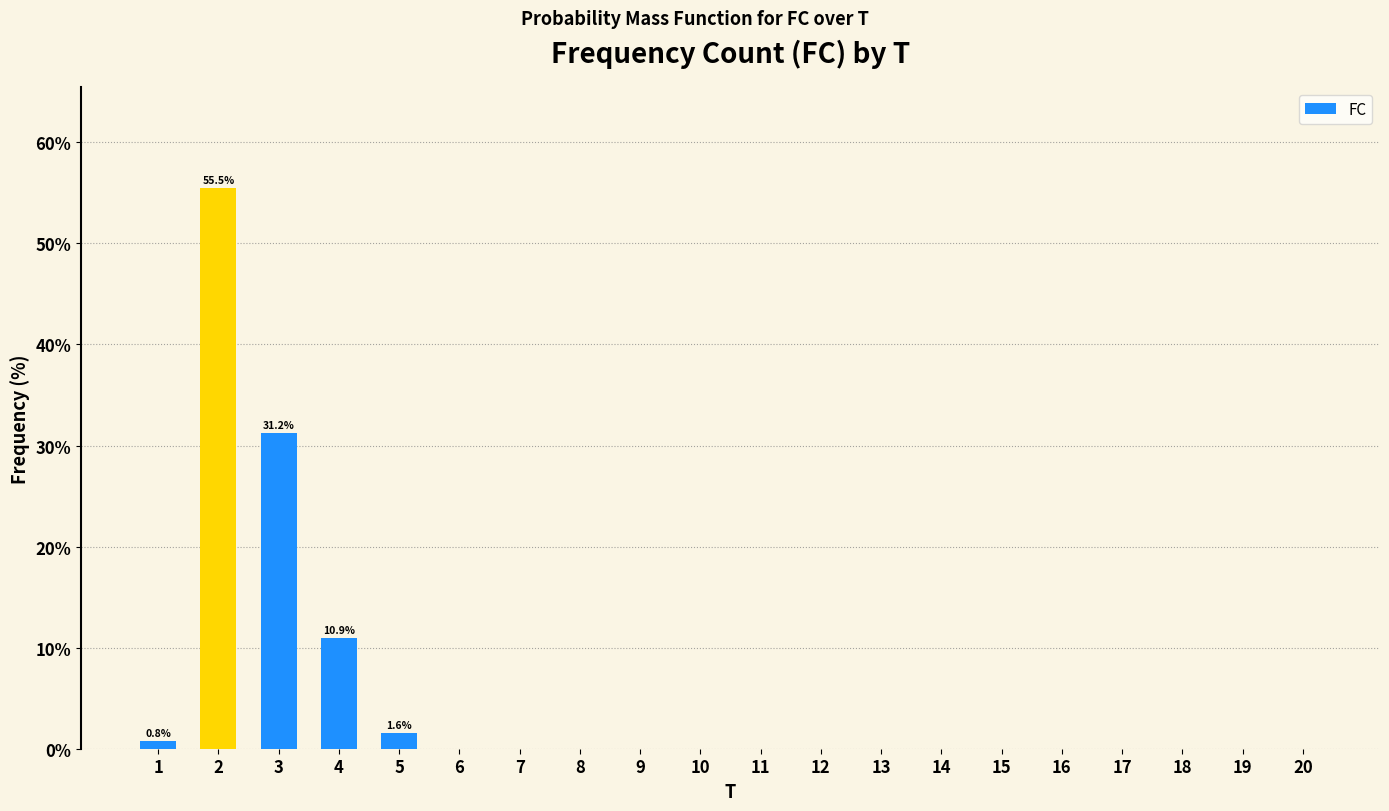

The value at 18 is 0.0. True or false?

True